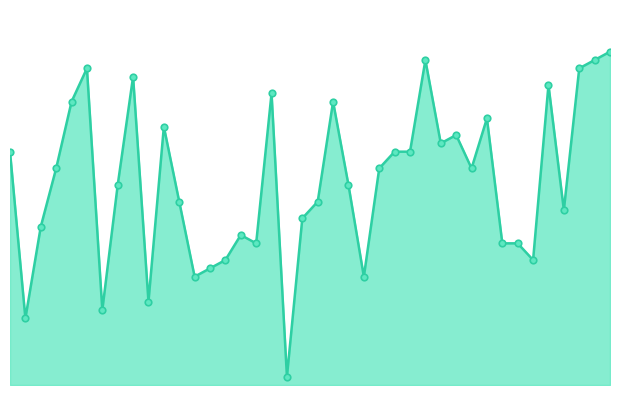

Is this an area chart (filled region under the line)?

Yes